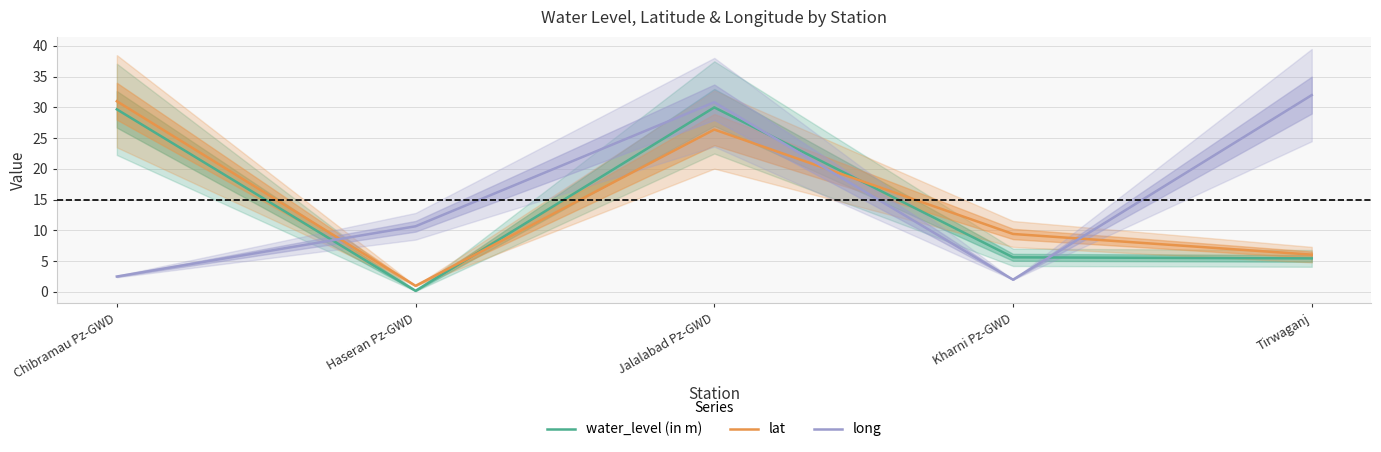

What is the maximum value for lat?

31.0